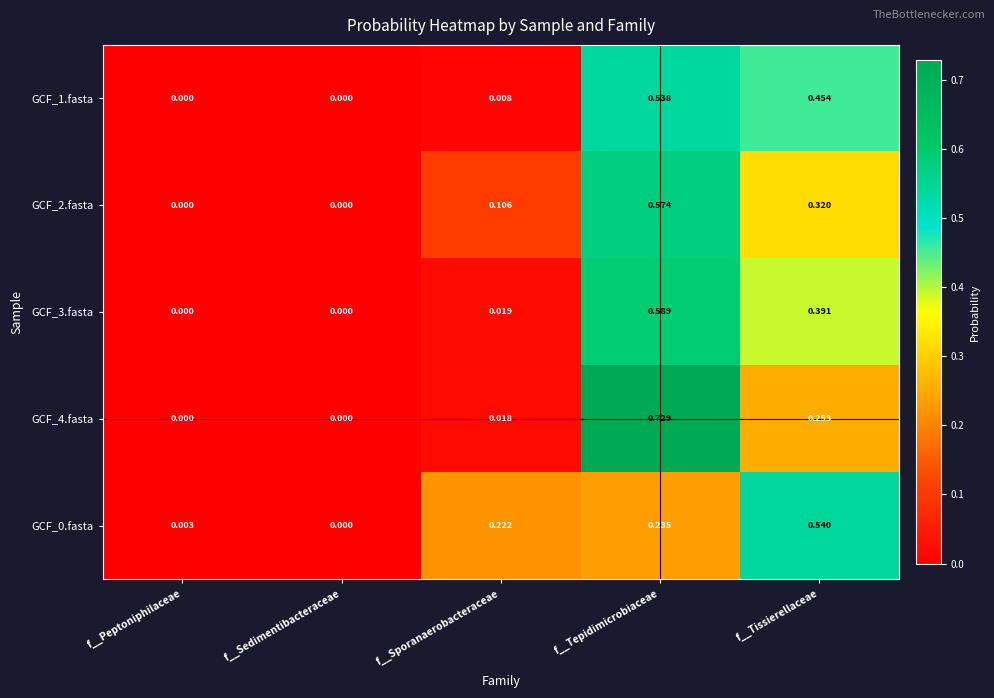

Is the value of GCF_0.fasta at f__Tissierellaceae greater than the value of GCF_1.fasta at f__Sporanaerobacteraceae?

Yes